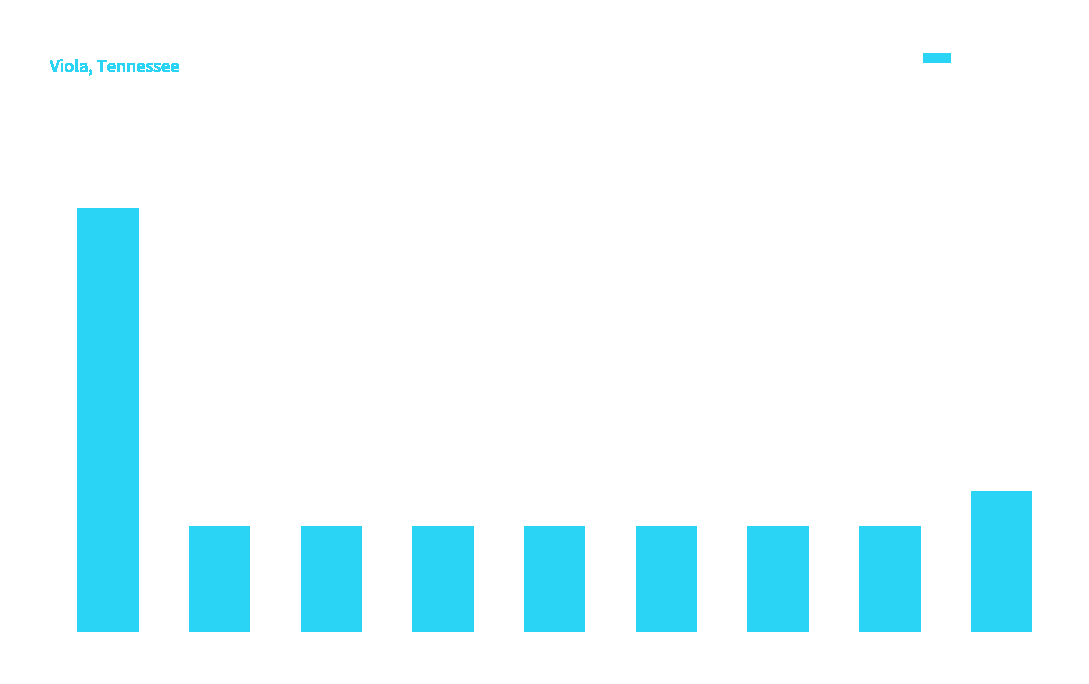

At which category does the chart reach its peak across all series?

New Moon